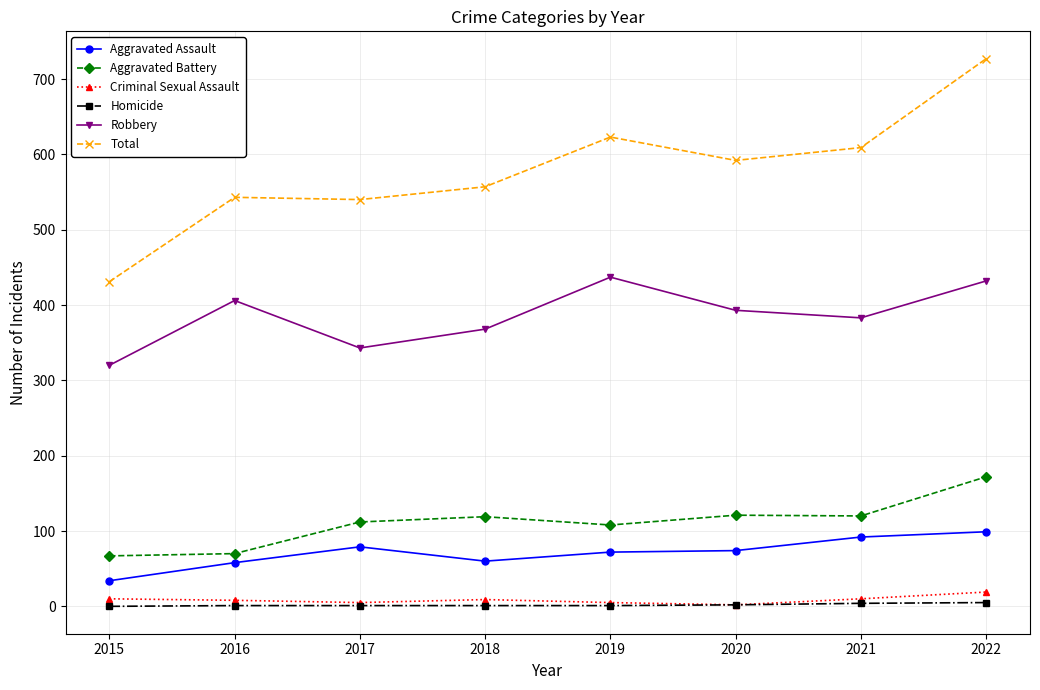

In Criminal Sexual Assault, how many points are lower than both neighbors (excluding endpoints)?

2